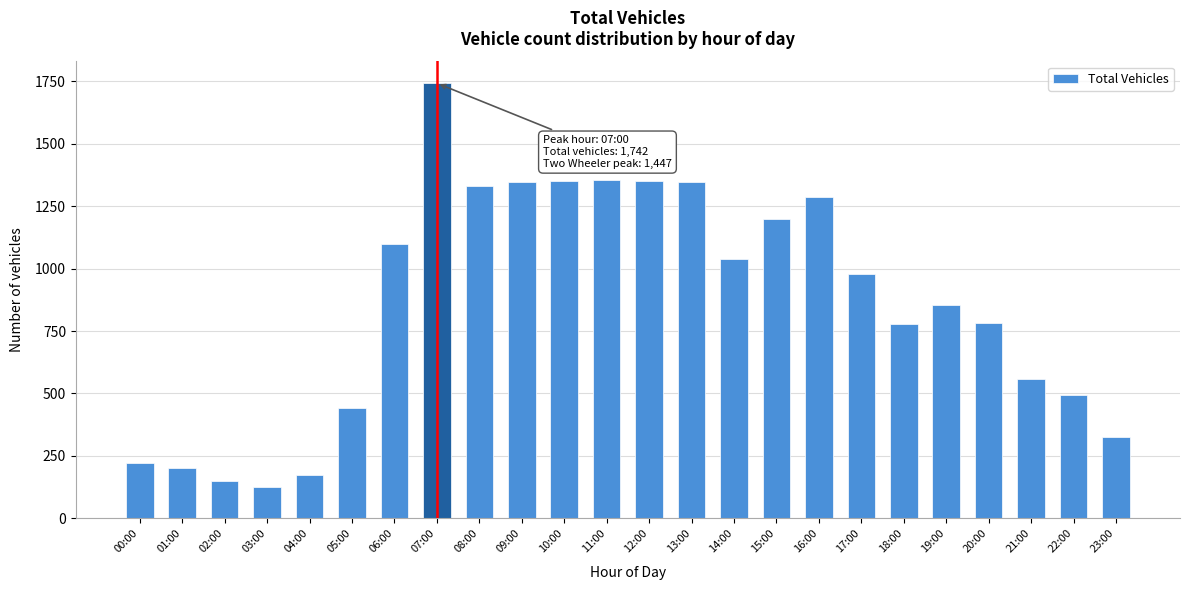

What is the smallest value displayed?

126